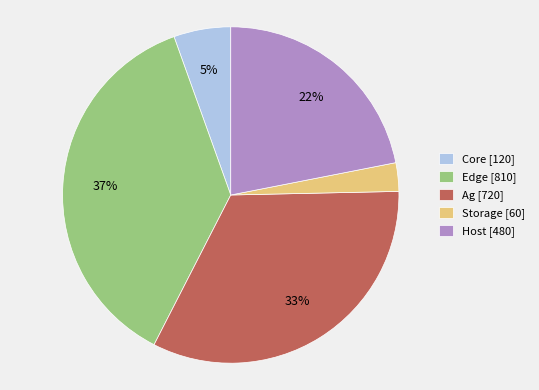

Does any single category account for the majority?

No